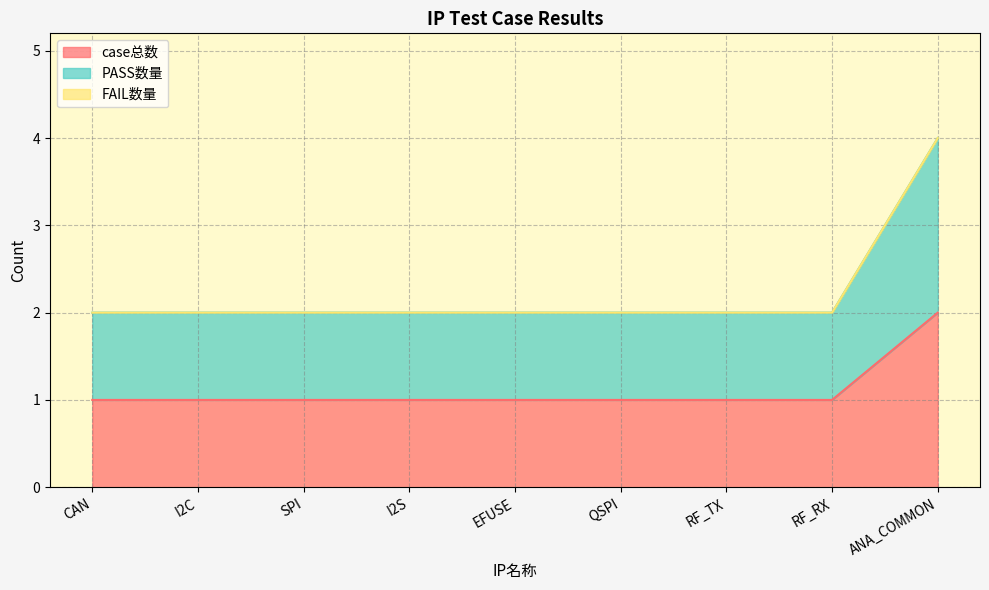

True or false: case总数 and PASS数量 cross at least once.

False